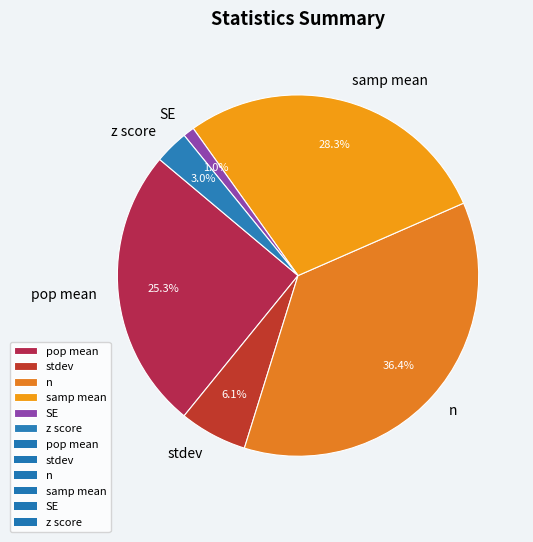

How many slices are in this pie chart?

6